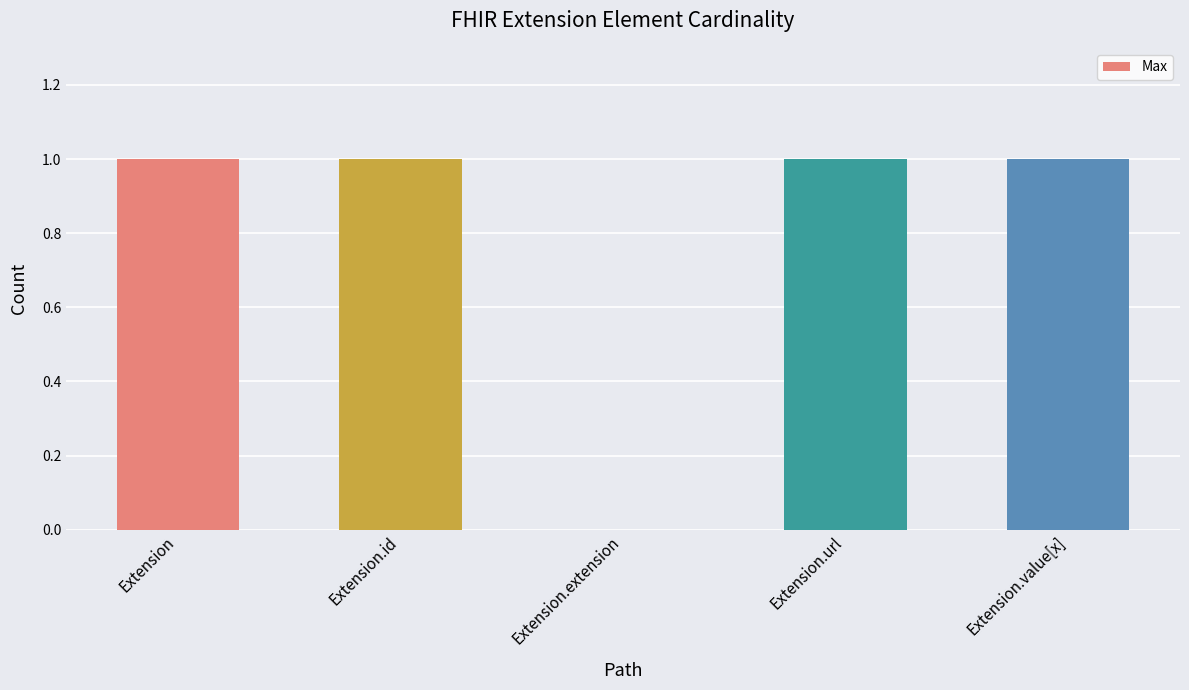

Reading left to right, extract all data points from this chart.

1	1	0	1	1